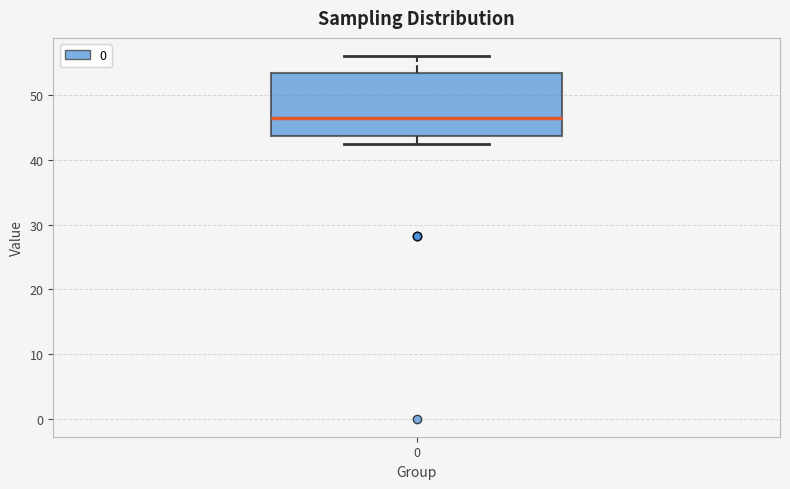

Read this box plot against the y-axis: the position of the median line, the range covered by the box, and the ends of both whiskers. The values are not printed on the chart, so give them approximately, as read against the axis.

median 47, box 44 to 53, whiskers 42 to 56